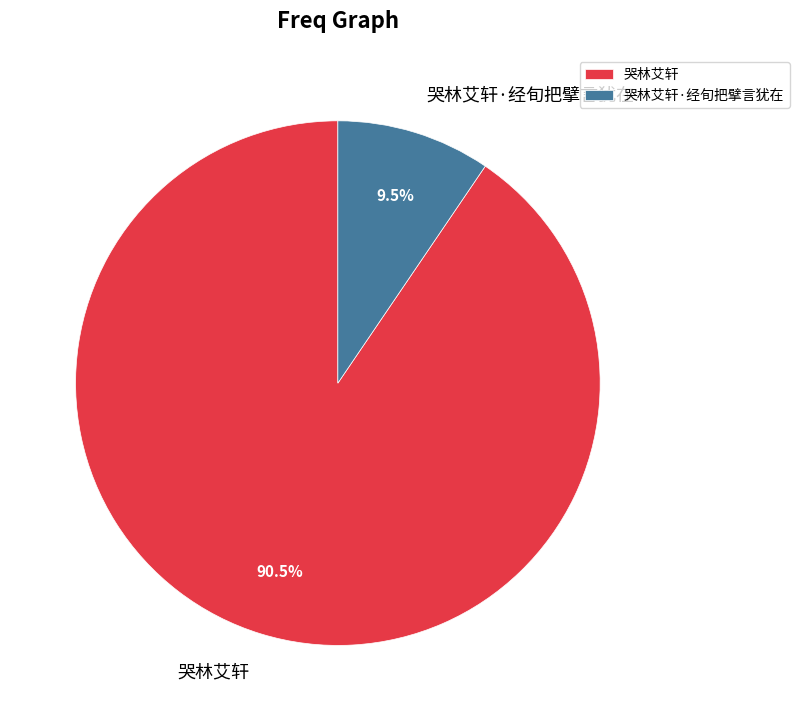

Rank the categories by value from lowest to highest.

哭林艾轩·经旬把擘言犹在, 哭林艾轩